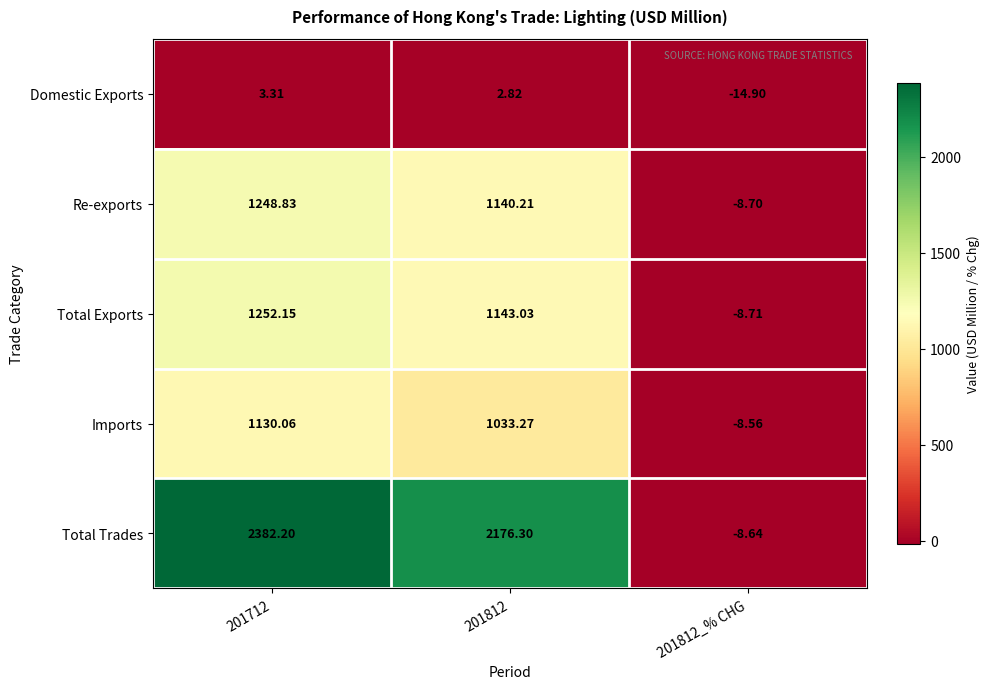

At how many categories does at least one series exceed 2339?

1